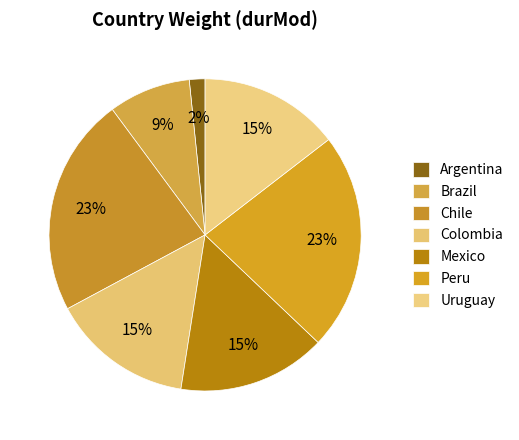

Which has a higher value, Brazil or Mexico?

Mexico